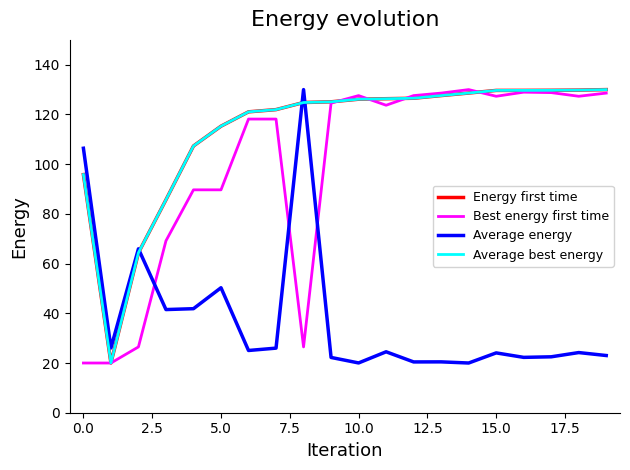

Which series has the largest range (max minus min)?

Energy first time